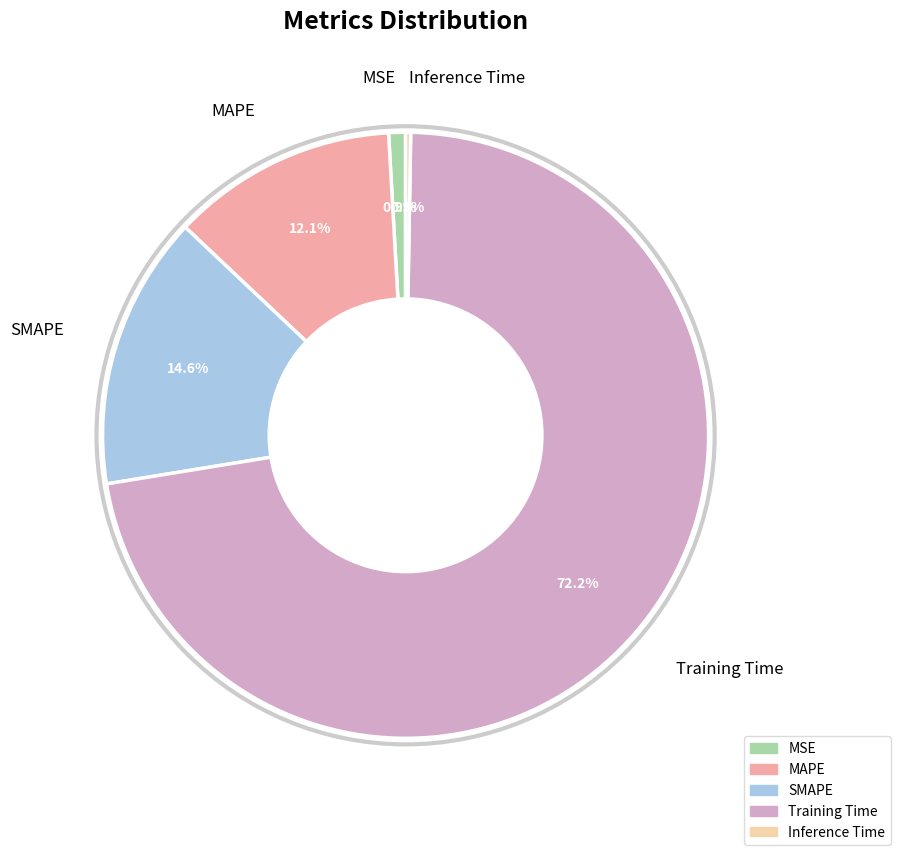

True or false: SMAPE accounts for 20% of the total.

False